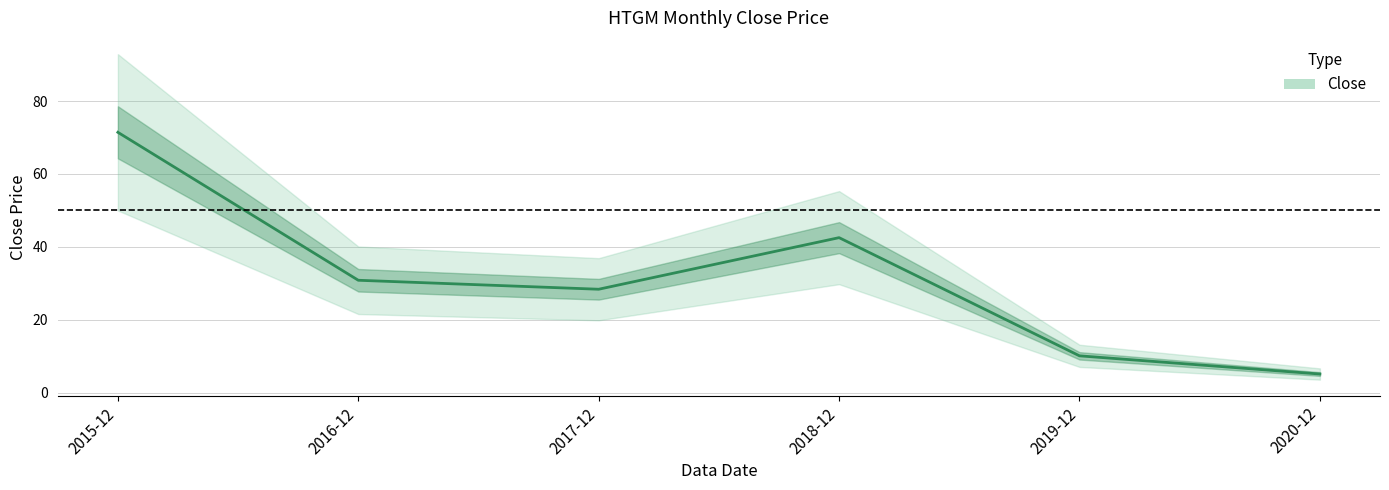

How many points are lower than both their immediate neighbors (excluding endpoints)?

1